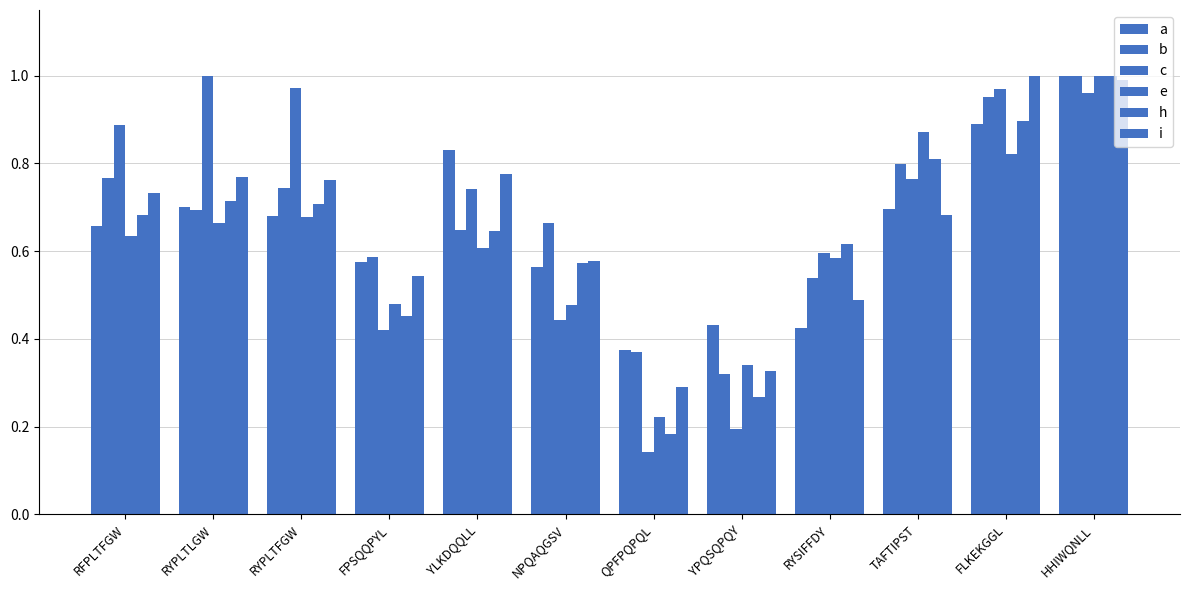

How many groups of bars are there?

12